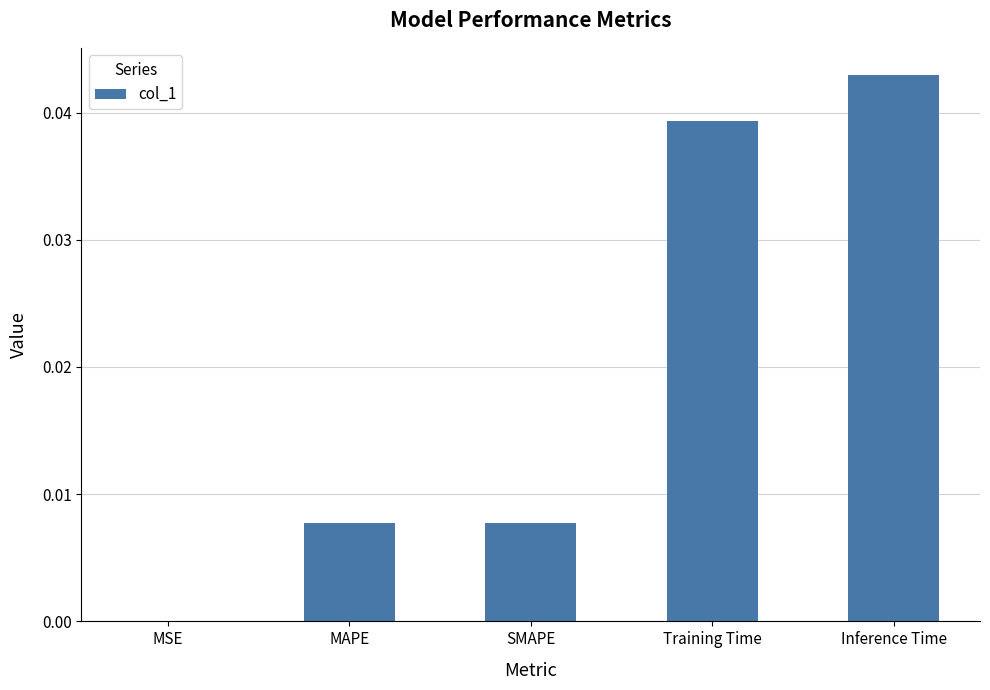

Which has a higher value, SMAPE or Training Time?

Training Time